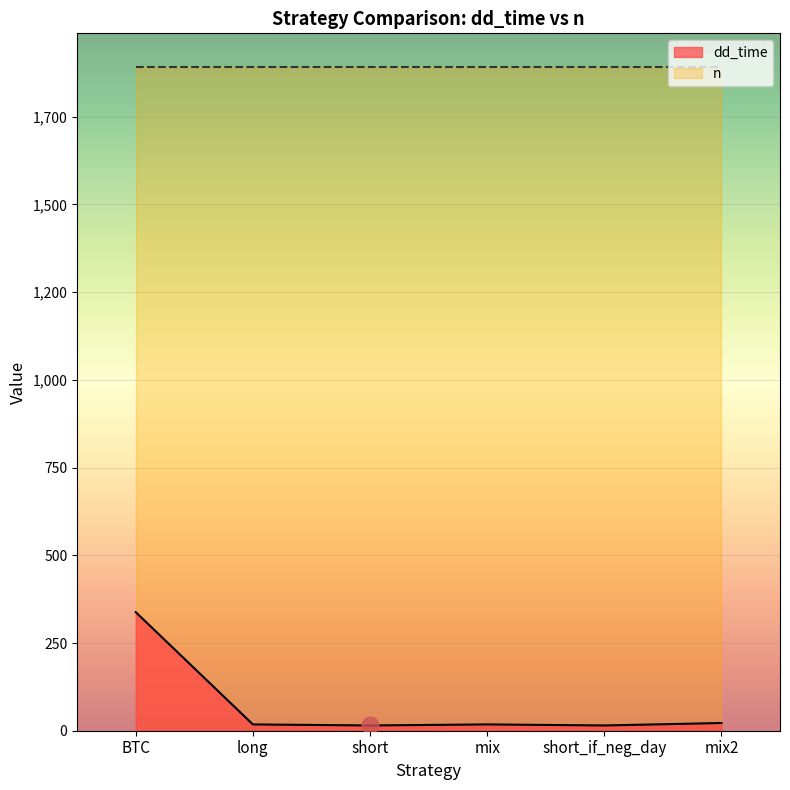

True or false: the data shows 18 at long.

True